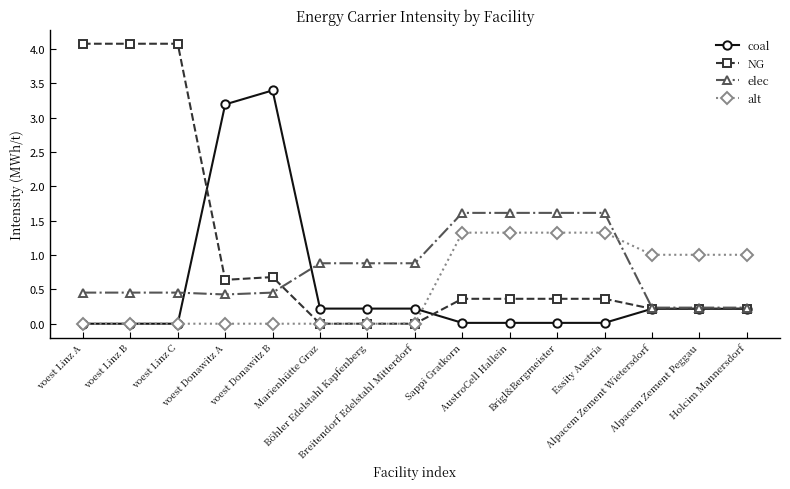

What is the sum of the coal values at voest Donawitz A and voest Linz B?

3.2